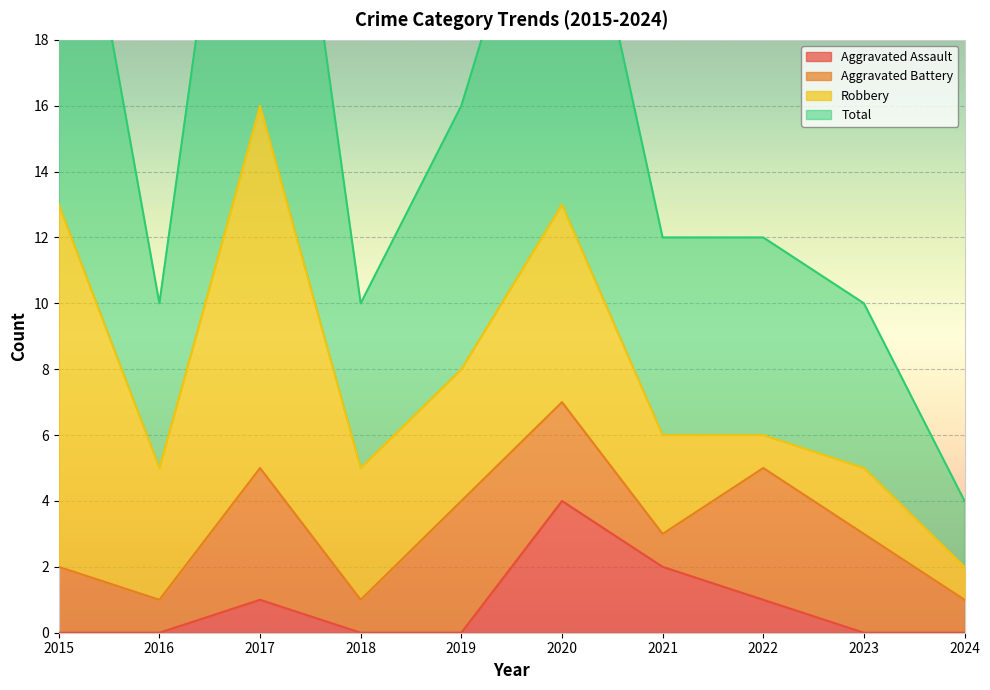

Is it true that Aggravated Assault equals 0 at 2015?

True